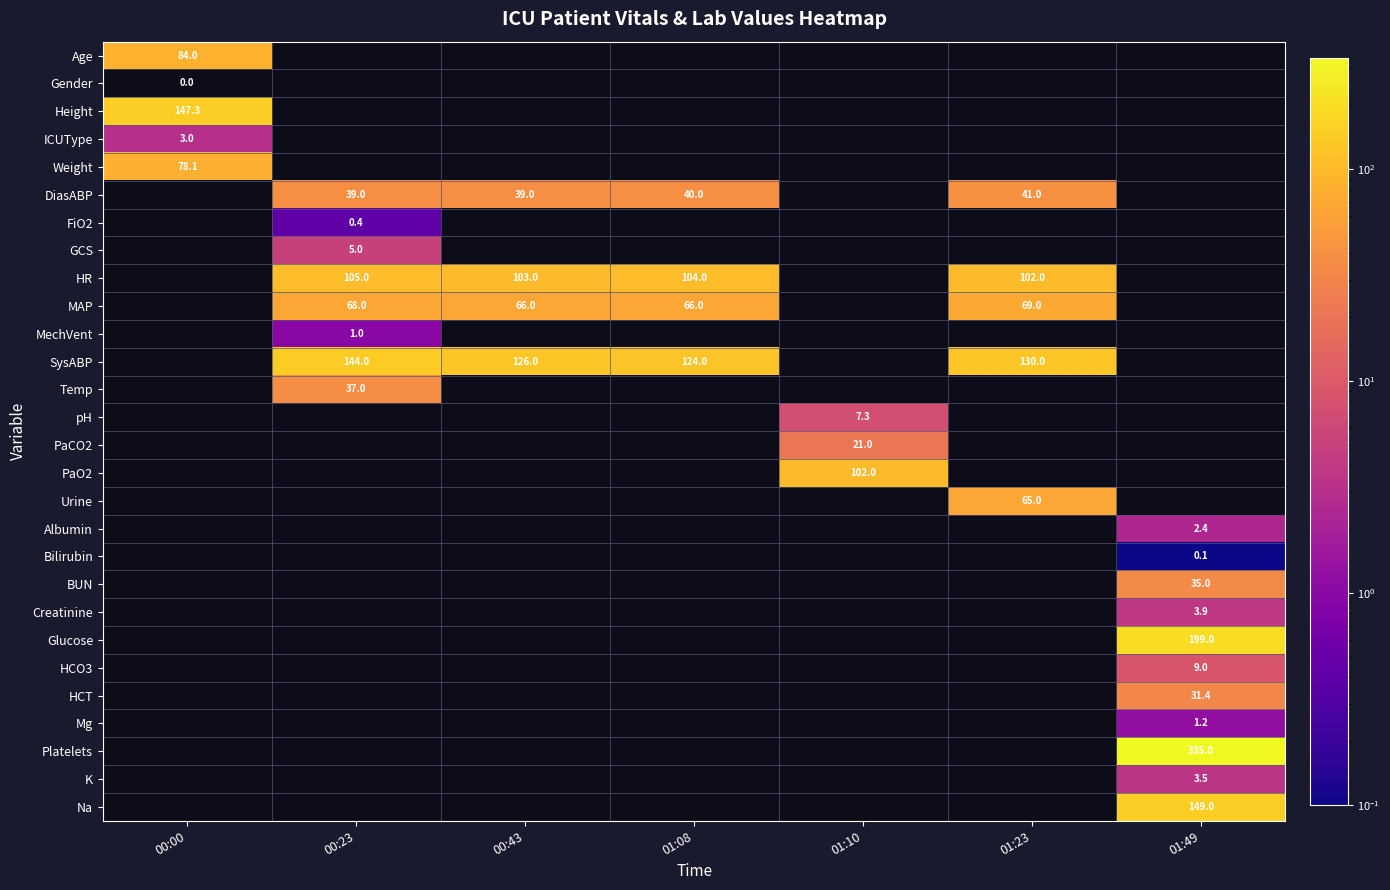

At how many categories does at least one series exceed 316?

1